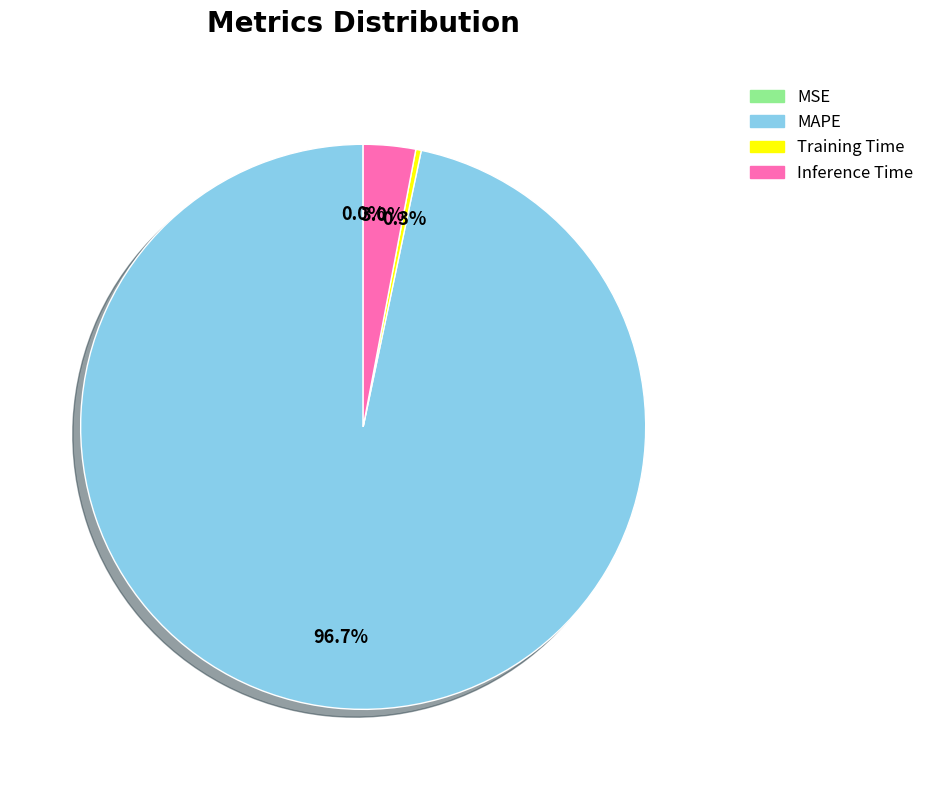

Is there any slice that represents more than half of the pie?

Yes